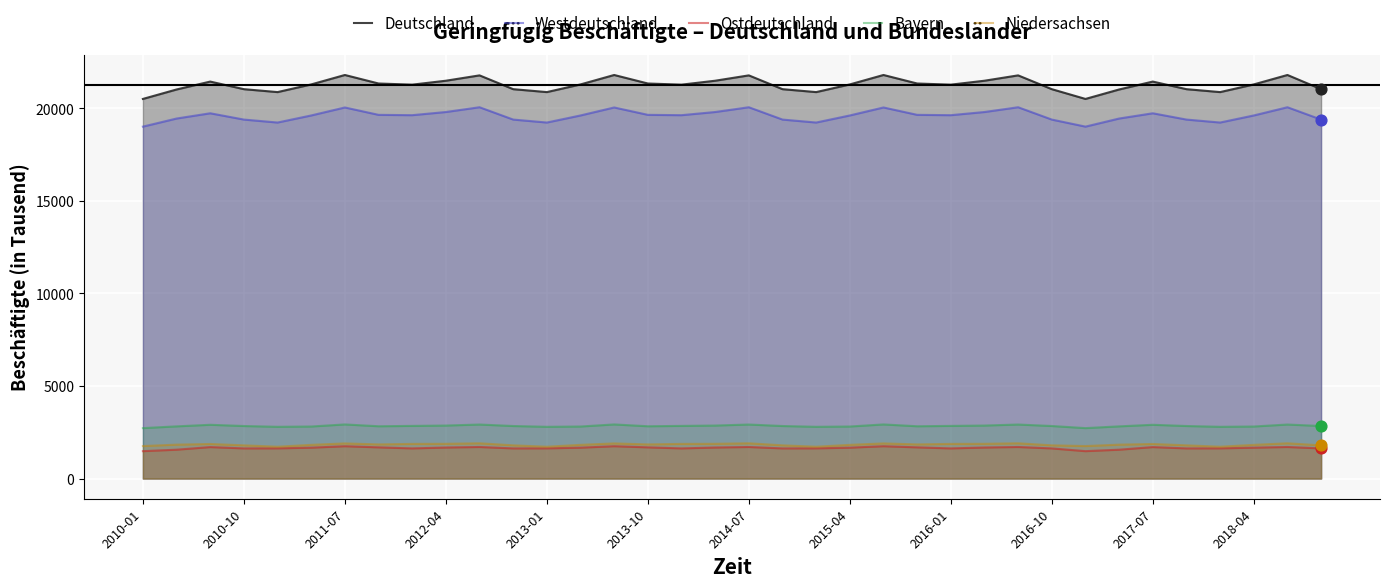

Which series has the widest spread of Y values?

Deutschland